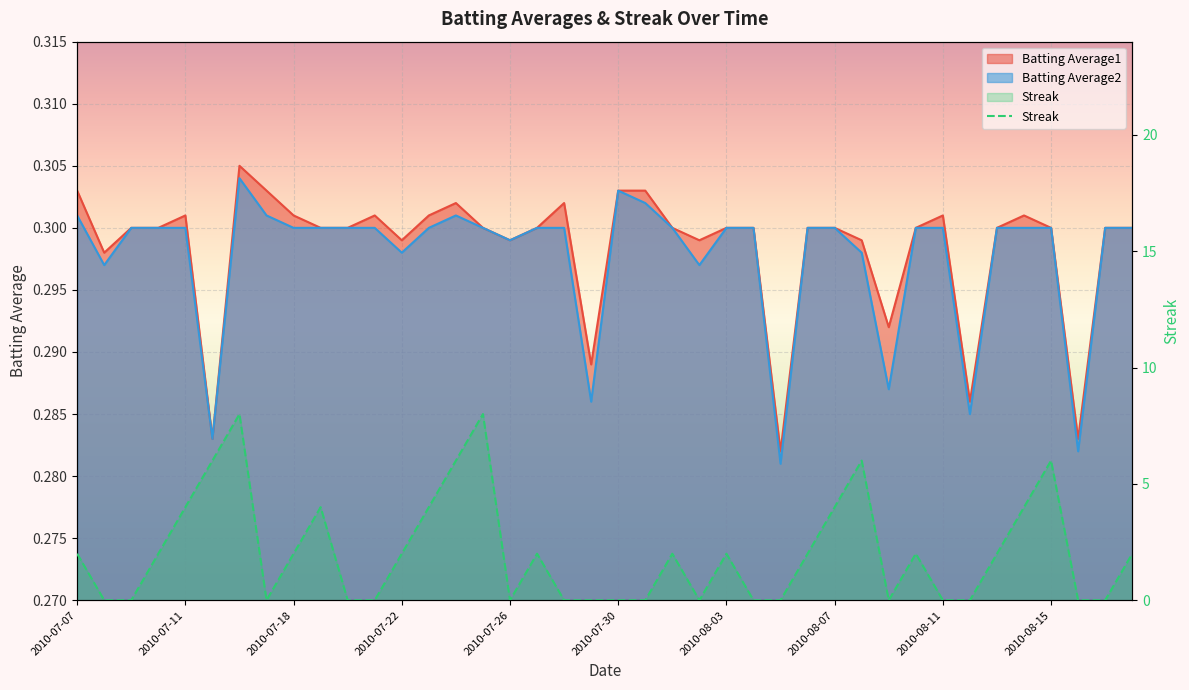

At how many categories does at least one series exceed 7?

2